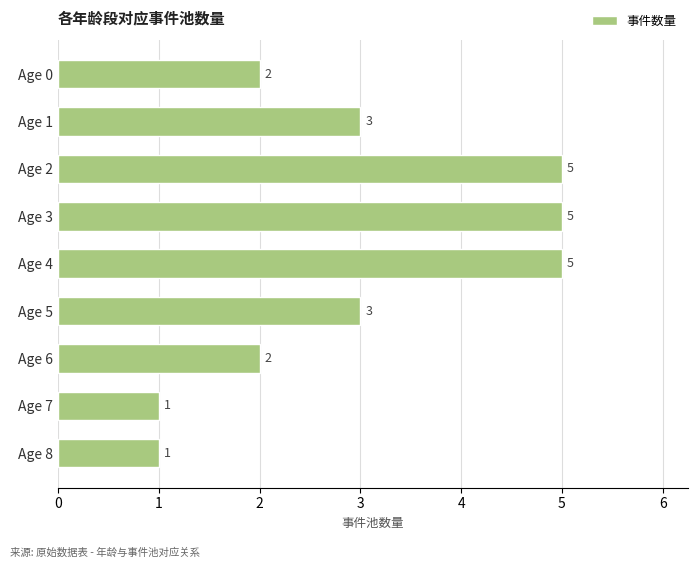

How many bars are there in total?

9